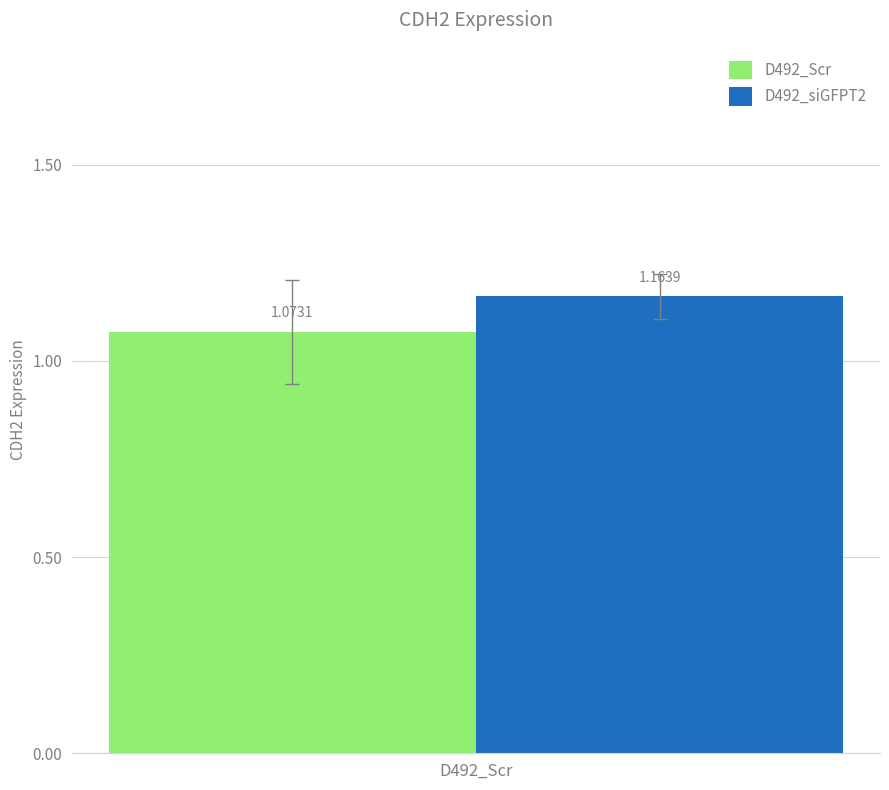

Which series has the largest range (max minus min)?

D492_Scr